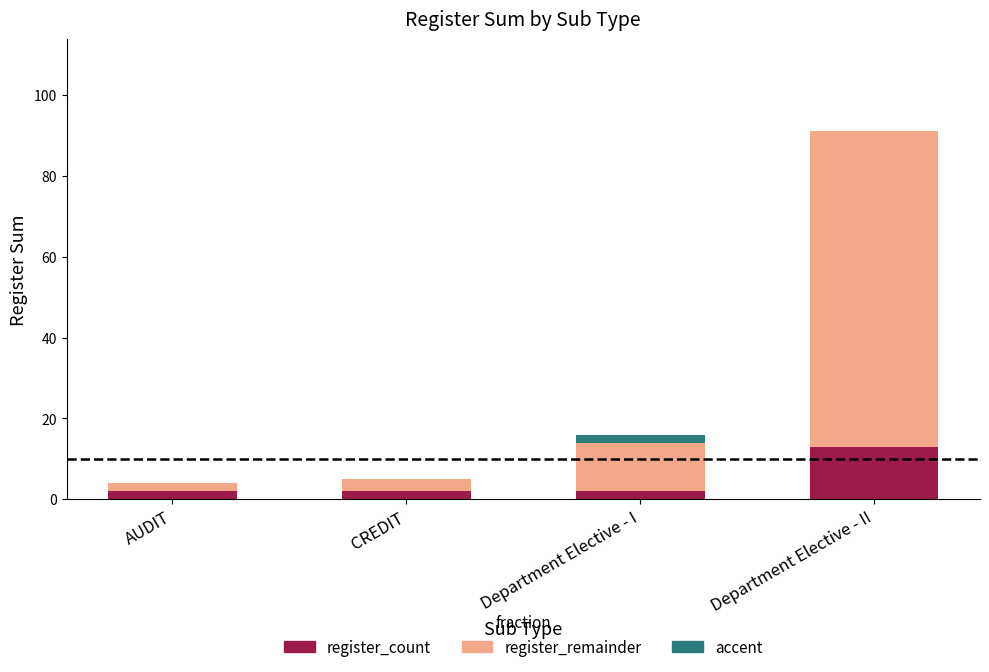

Does the chart contain stacked bars?

Yes